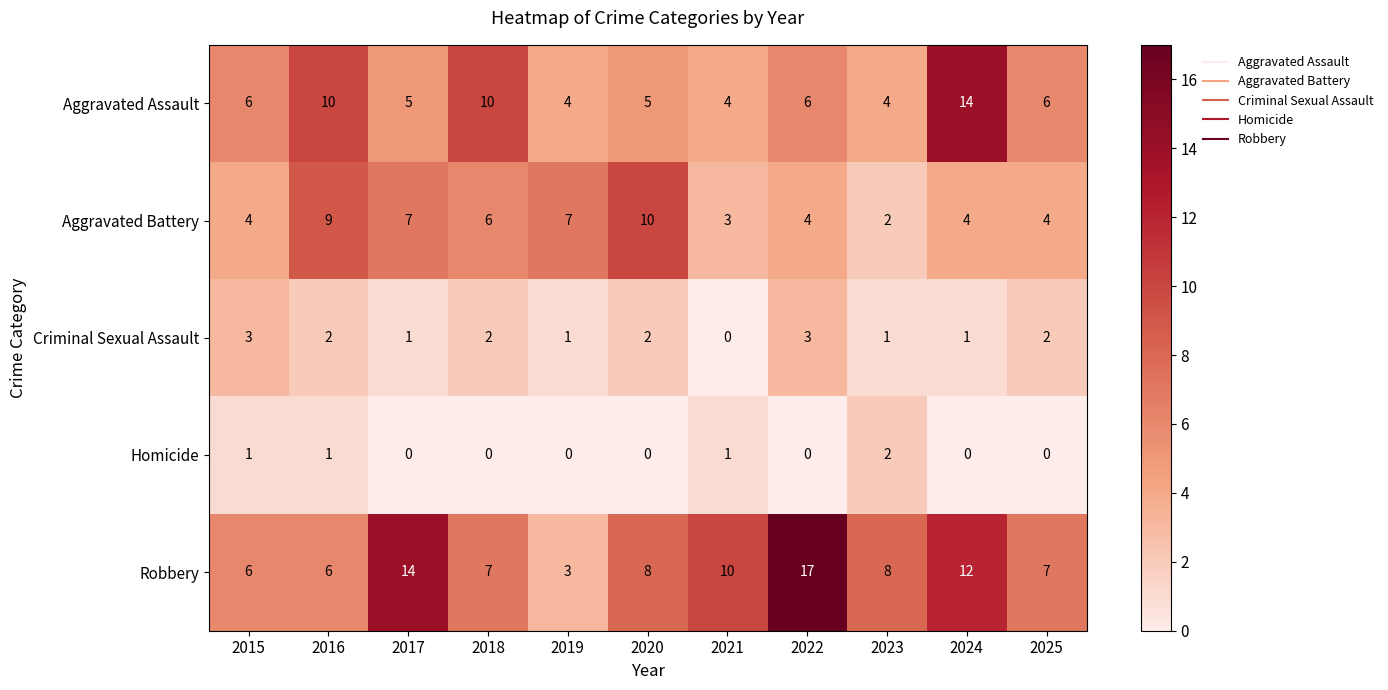

What is the difference between the maximum and second lowest values in the Robbery series?

11